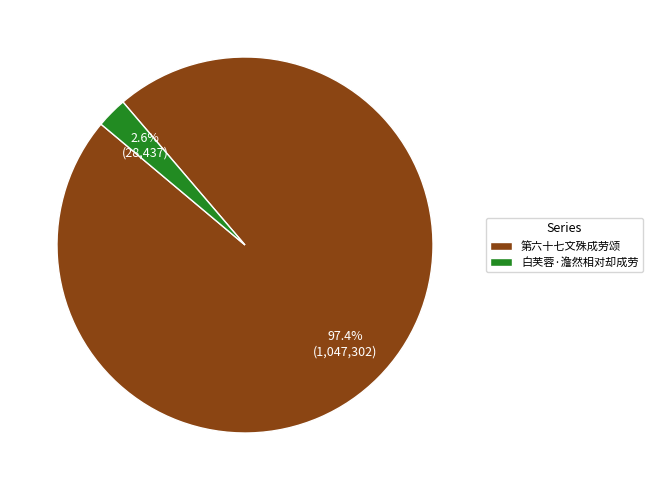

Rank the categories by value from lowest to highest.

白芙蓉·澹然相对却成劳, 第六十七文殊成劳颂